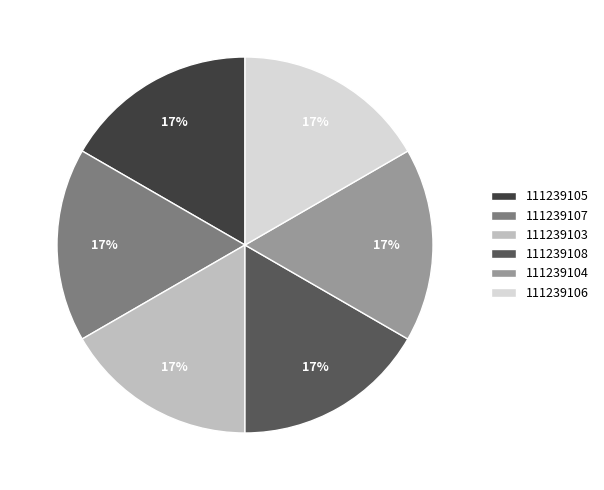

Is it true that 111239103 is 23% of the pie?

False